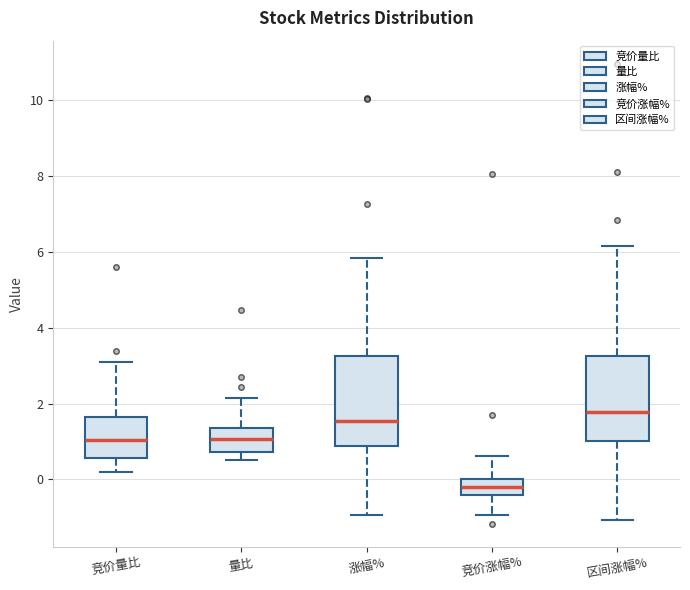

Where does the lower whisker of the box for 区间涨幅% end on the y-axis? The values are not printed on the chart, so give them approximately, as read against the axis.

-1.0